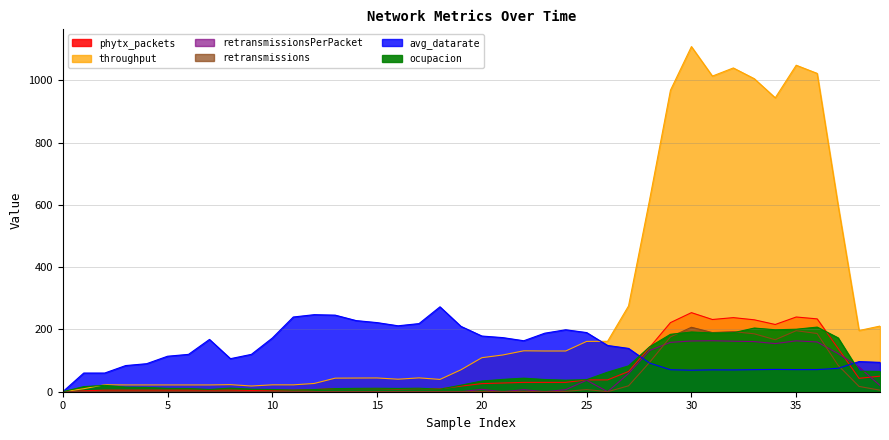

Between which two adjacent categories do avg_datarate and retransmissions first intersect?

27 and 28